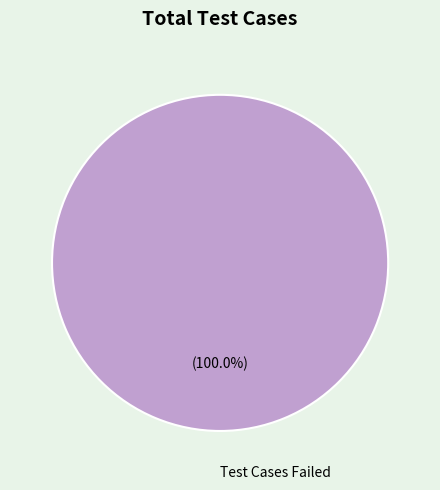

Rank the categories by value from lowest to highest.

Test Cases Failed